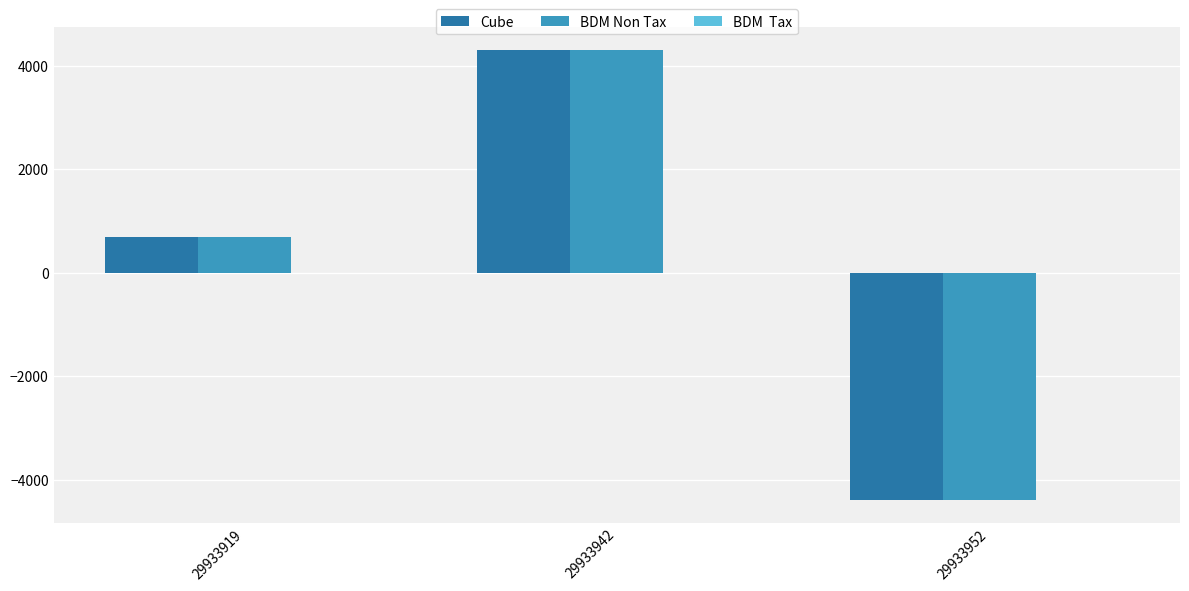

Is the value of BDM Non Tax at 29933952 greater than the value of Cube at 29933919?

No